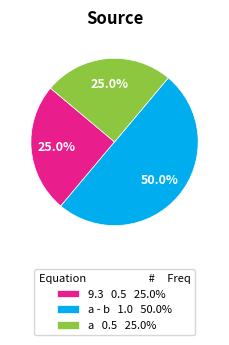

Is a 0.5 25.0% the majority of the pie?

No